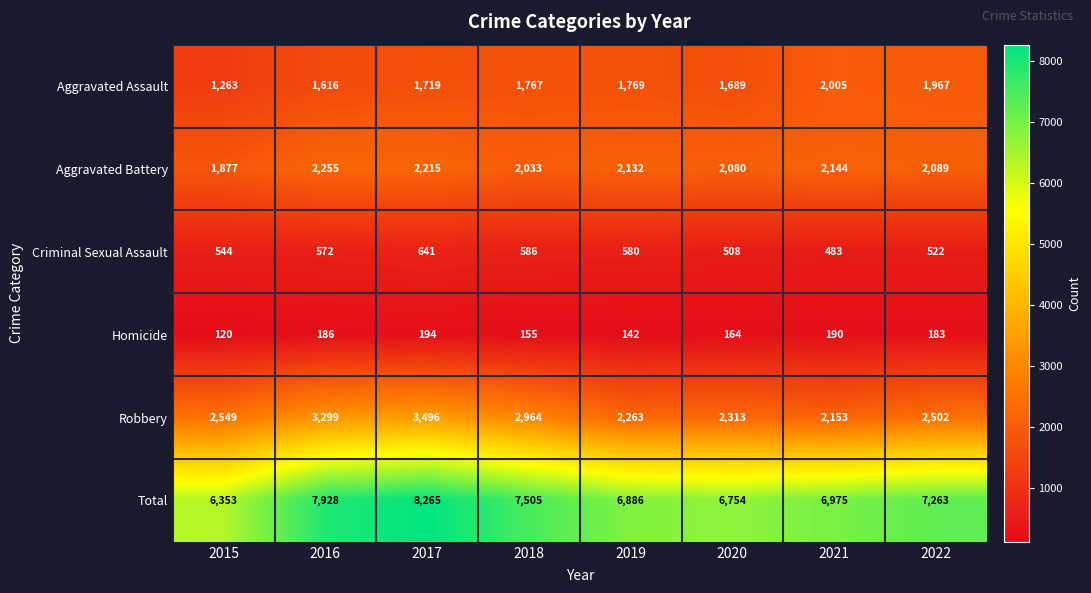

At how many categories does at least one series exceed 1846?

8